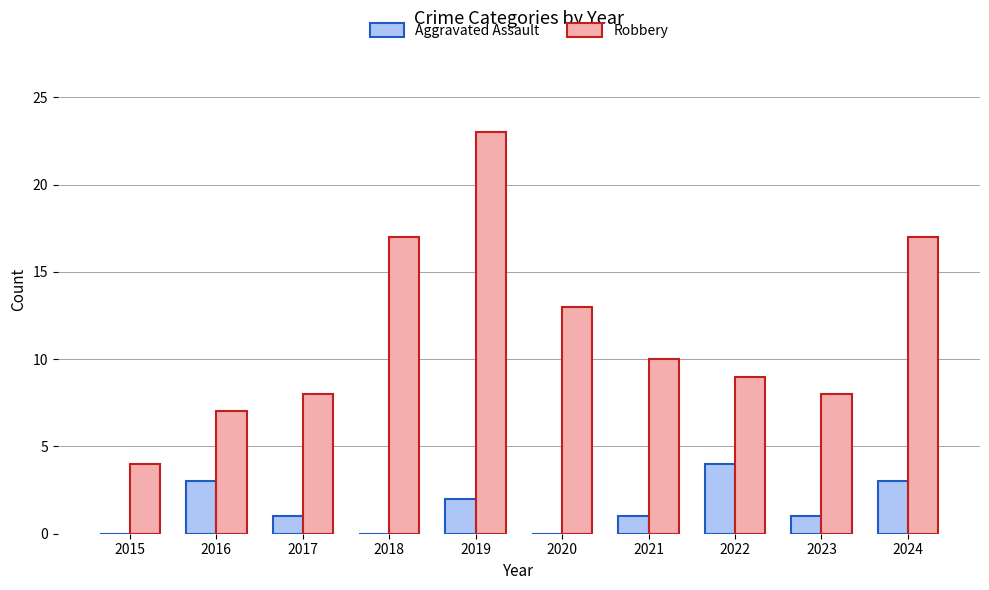

At which category does the chart reach its peak across all series?

2019